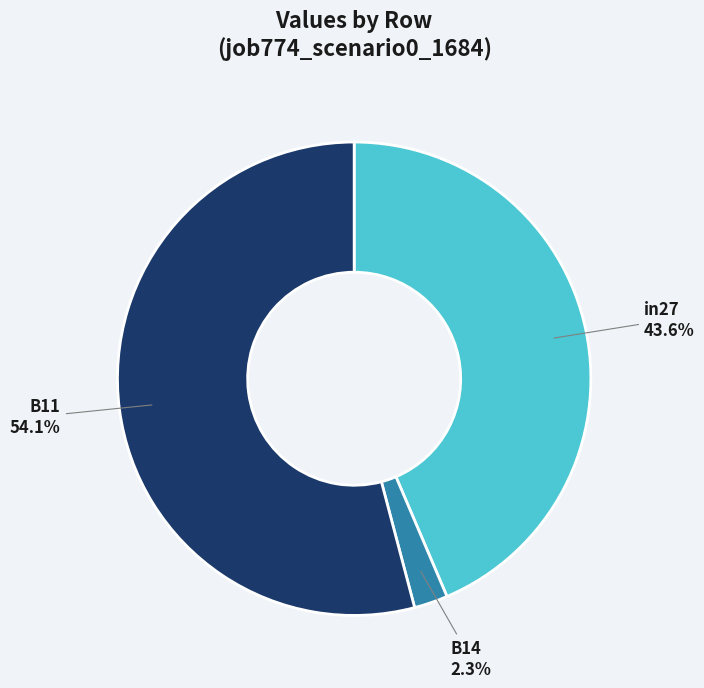

To the nearest percent, what is the difference between the B14 and B11 slice percentages?

52%